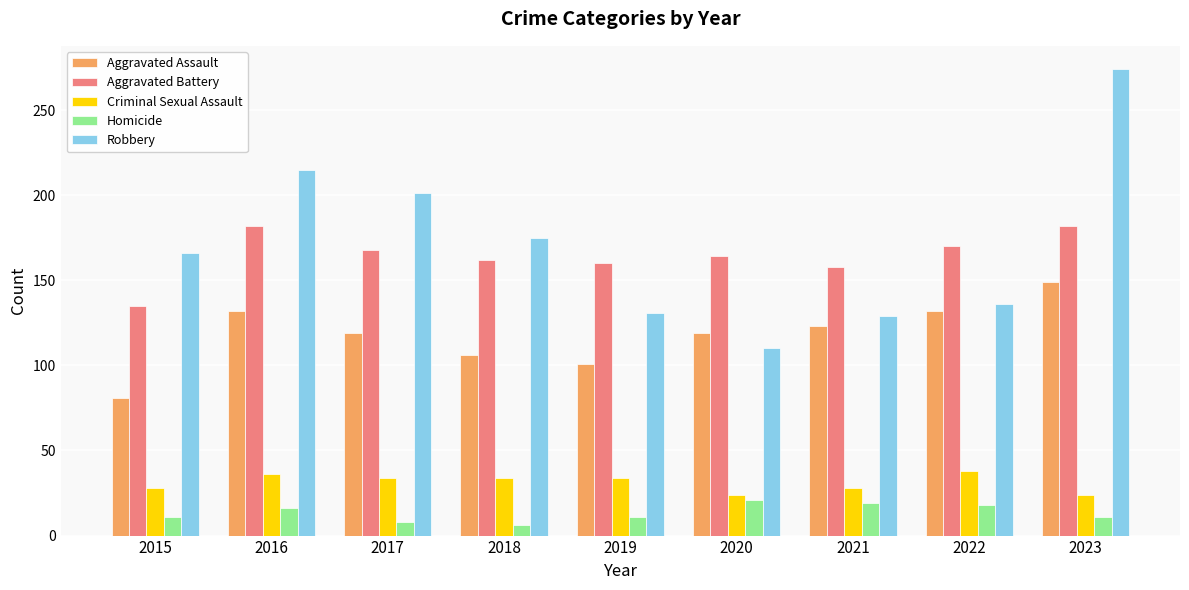

At which label does Robbery reach its minimum?

2020